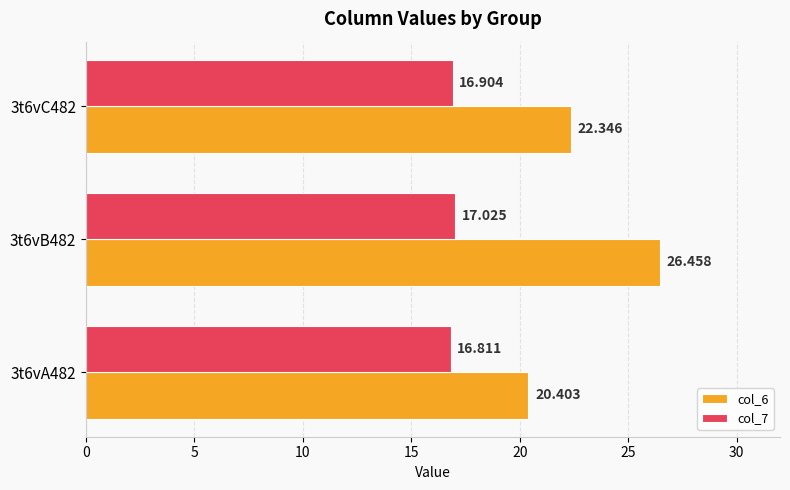

Is the value of col_6 at 3t6vC482 greater than the value of col_7 at 3t6vC482?

Yes